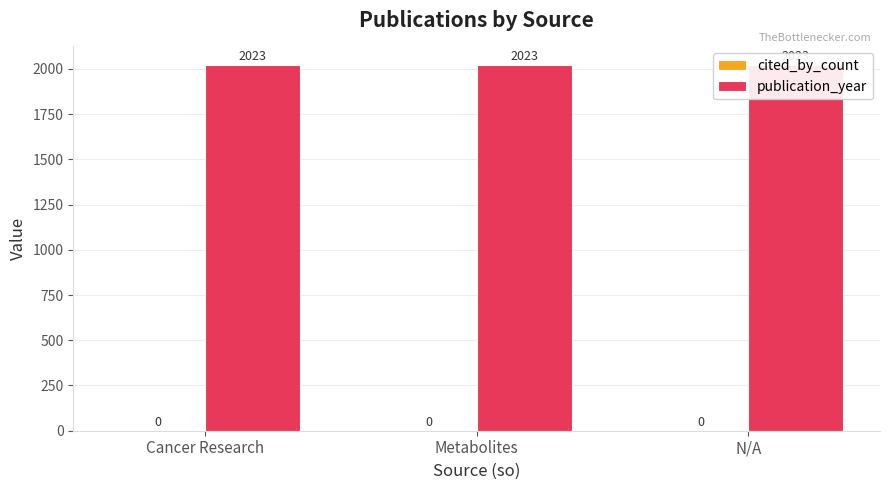

What value does the publication_year series have at N/A?

2023